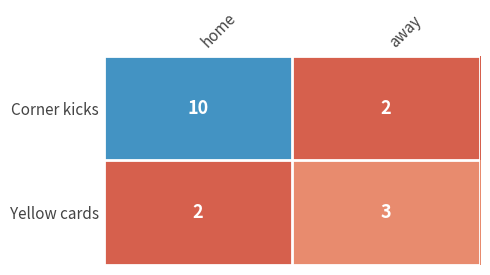

The Yellow cards series shows 4 at away. True or false?

False